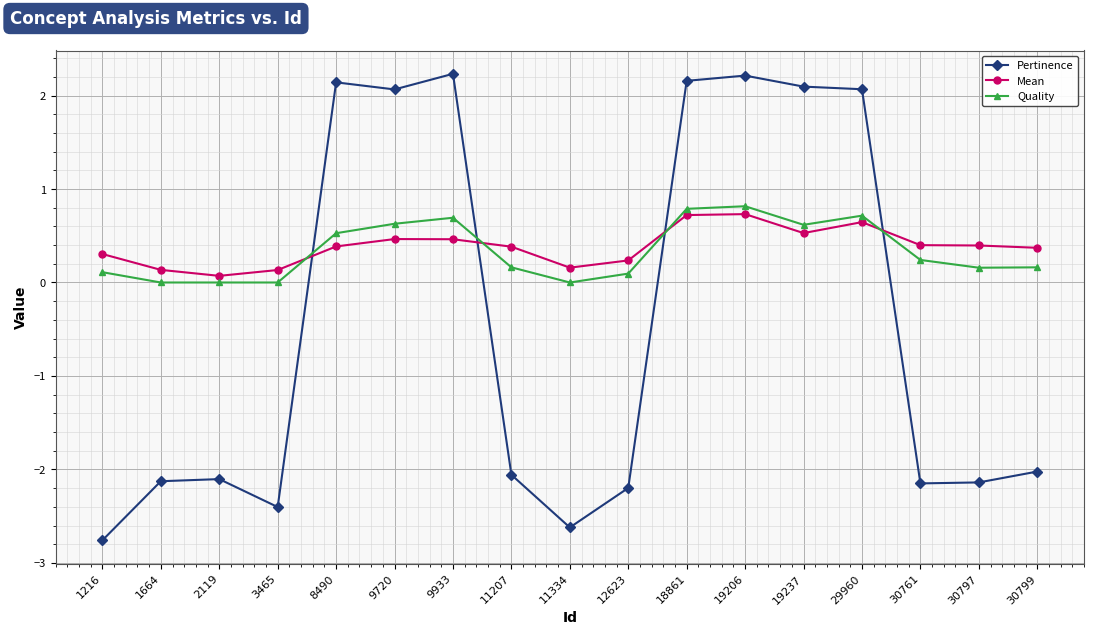

What is the difference between the Quality values at 1664 and 30797?

0.2